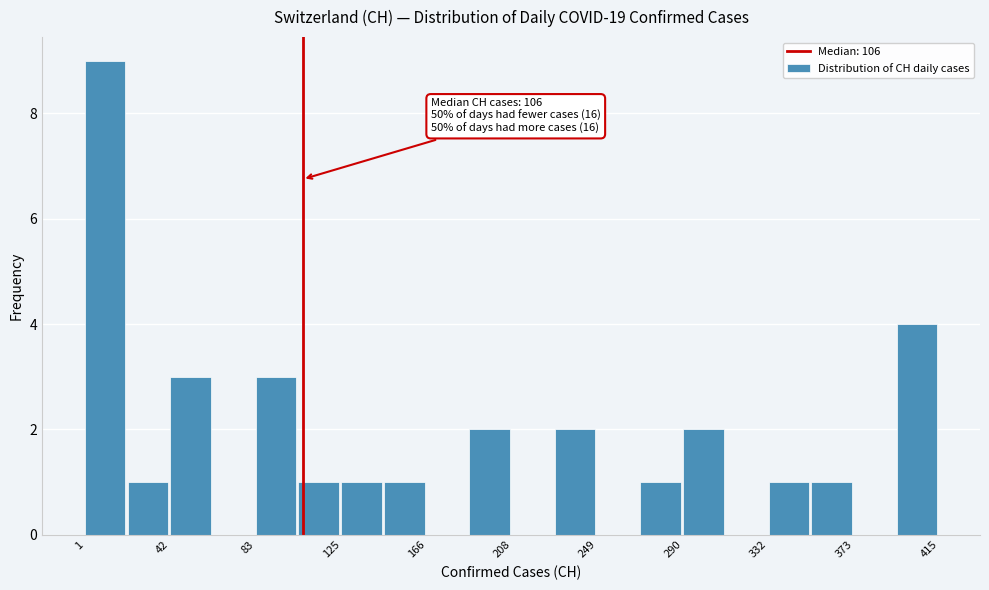

Over which range of the x-axis is the bar tallest?

0 to 20